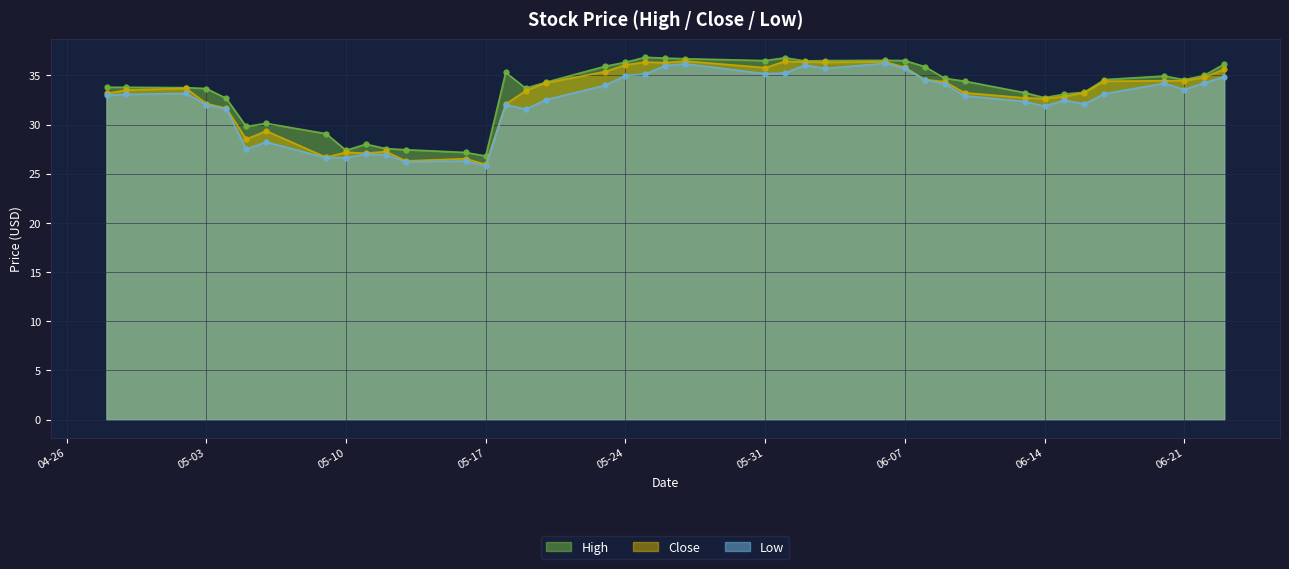

What is the total value across all series at 2016-05-11?

82.1